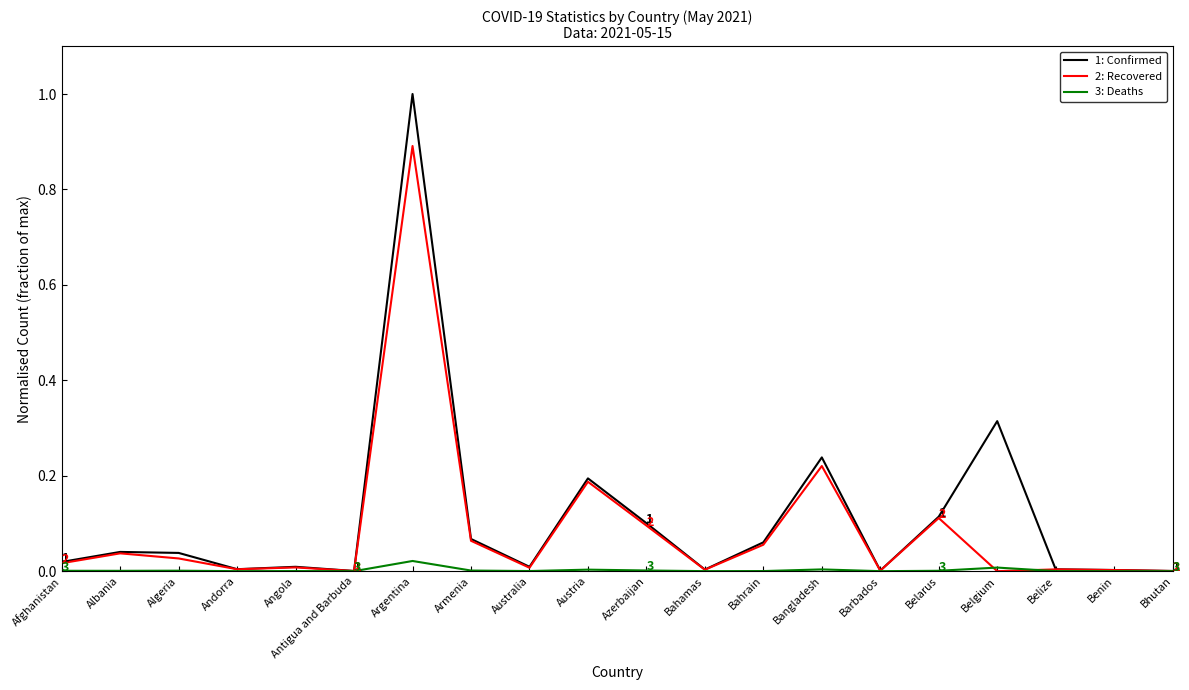

Which series has the largest range (max minus min)?

1: Confirmed